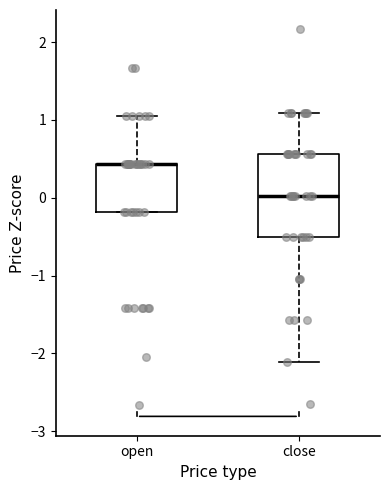

Reading left to right, transcribe this box plot: for each box, give where its median line is, the range the box spans, and where its two whiskers end, as read against the y-axis. The values are not printed on the chart, so give them approximately, as read against the axis.

open: median 0.4 (drawn on the box's upper edge), box -0.2 to 0.4, whiskers -0.2 to 1.1
close: median 0.0, box -0.5 to 0.6, whiskers -2.1 to 1.1